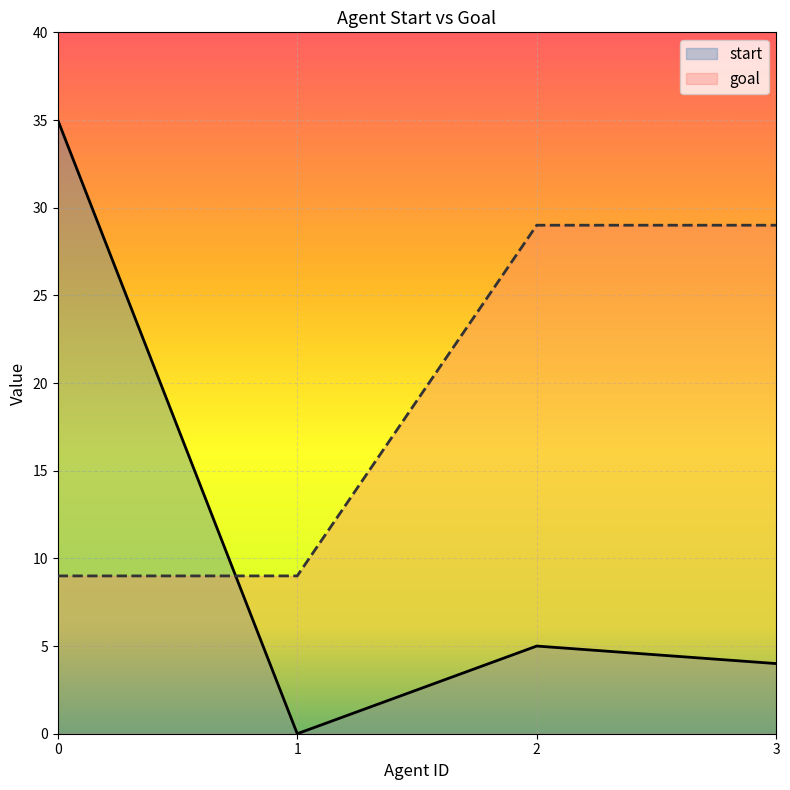

Reading left to right, what are all the values shown in this chart?

start: 35	0	5	4
goal: 9	9	29	29